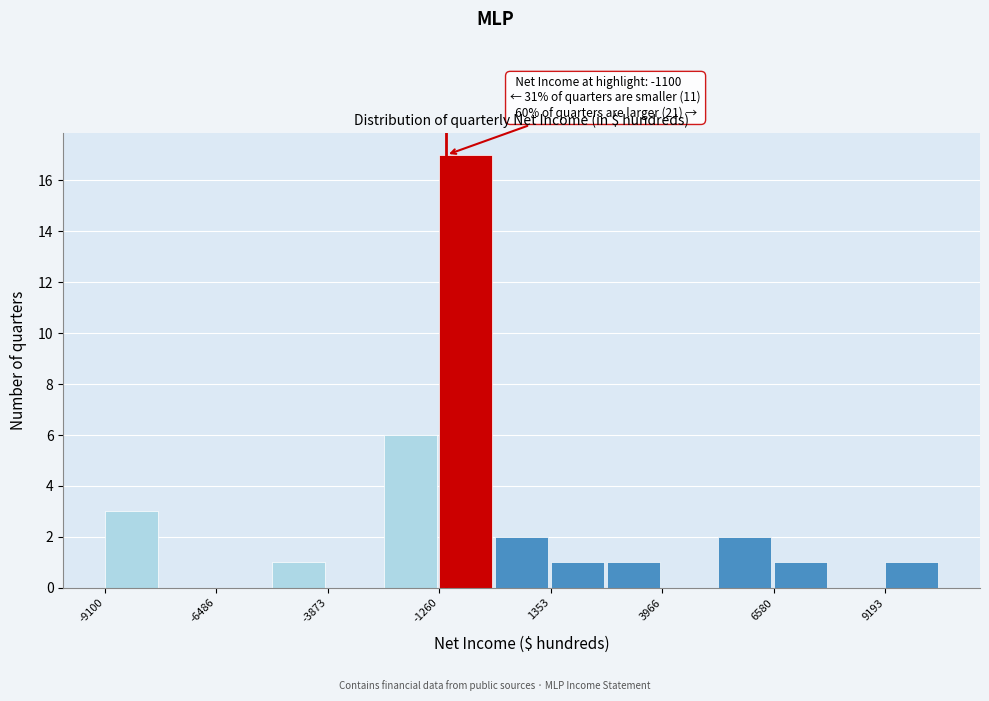

Around what value on the x-axis is the tallest bar? Give the approximate position of its centre, as read against the axis.

-500